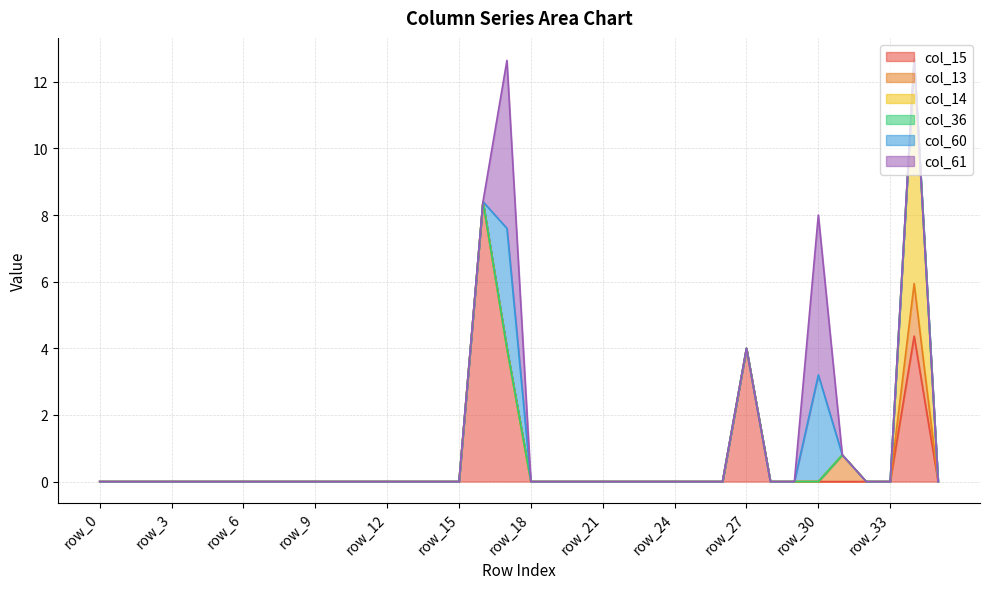

Reading left to right, extract all data points from this chart.

col_15: 0.0	0.0	0.0	0.0	0.0	0.0	0.0	0.0	0.0	0.0	0.0	0.0	0.0	0.0	0.0	0.0	8.4	4.0	0.0	0.0	0.0	0.0	0.0	0.0	0.0	0.0	0.0	4.0	0.0	0.0	0.0	0.0	0.0	0.0	4.4	0.0
col_13: 0.0	0.0	0.0	0.0	0.0	0.0	0.0	0.0	0.0	0.0	0.0	0.0	0.0	0.0	0.0	0.0	0.0	0.0	0.0	0.0	0.0	0.0	0.0	0.0	0.0	0.0	0.0	0.0	0.0	0.0	0.0	0.8	0.0	0.0	1.6	0.0
col_14: 0.0	0.0	0.0	0.0	0.0	0.0	0.0	0.0	0.0	0.0	0.0	0.0	0.0	0.0	0.0	0.0	0.0	0.0	0.0	0.0	0.0	0.0	0.0	0.0	0.0	0.0	0.0	0.0	0.0	0.0	0.0	0.0	0.0	0.0	6.7	0.0
col_36: 0.0	0.0	0.0	0.0	0.0	0.0	0.0	0.0	0.0	0.0	0.0	0.0	0.0	0.0	0.0	0.0	0.0	0.0	0.0	0.0	0.0	0.0	0.0	0.0	0.0	0.0	0.0	0.0	0.0	0.0	0.0	0.0	0.0	0.0	0.0	0.0
col_60: 0.0	0.0	0.0	0.0	0.0	0.0	0.0	0.0	0.0	0.0	0.0	0.0	0.0	0.0	0.0	0.0	0.0	3.6	0.0	0.0	0.0	0.0	0.0	0.0	0.0	0.0	0.0	0.0	0.0	0.0	3.2	0.0	0.0	0.0	0.0	0.0
col_61: 0.0	0.0	0.0	0.0	0.0	0.0	0.0	0.0	0.0	0.0	0.0	0.0	0.0	0.0	0.0	0.0	0.0	5.0	0.0	0.0	0.0	0.0	0.0	0.0	0.0	0.0	0.0	0.0	0.0	0.0	4.8	0.0	0.0	0.0	0.0	0.0